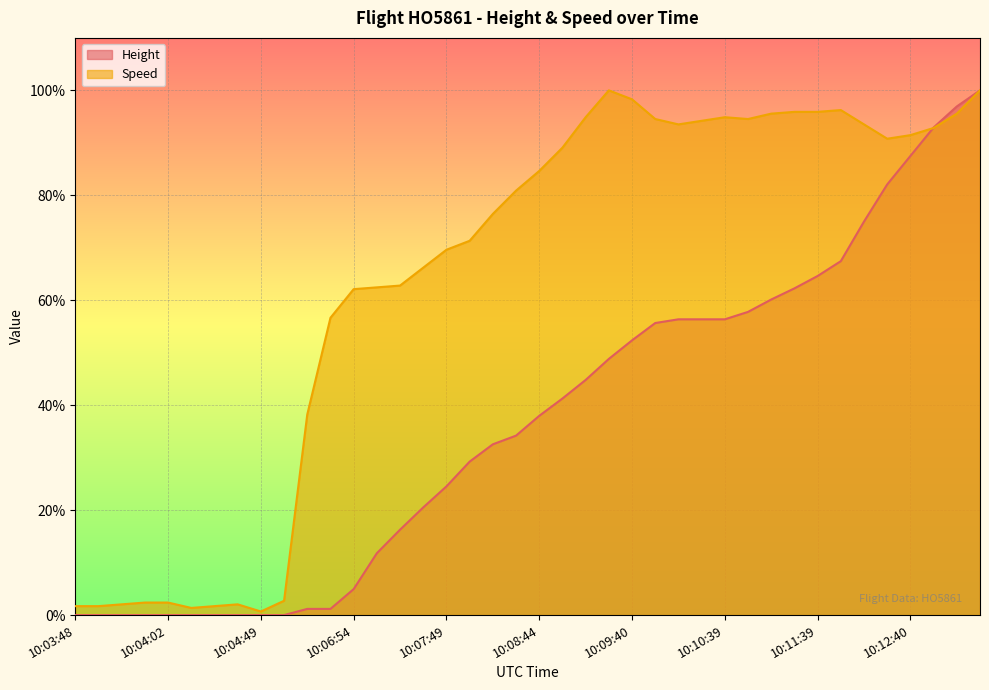

Does the chart display data point markers on the line(s)?

No